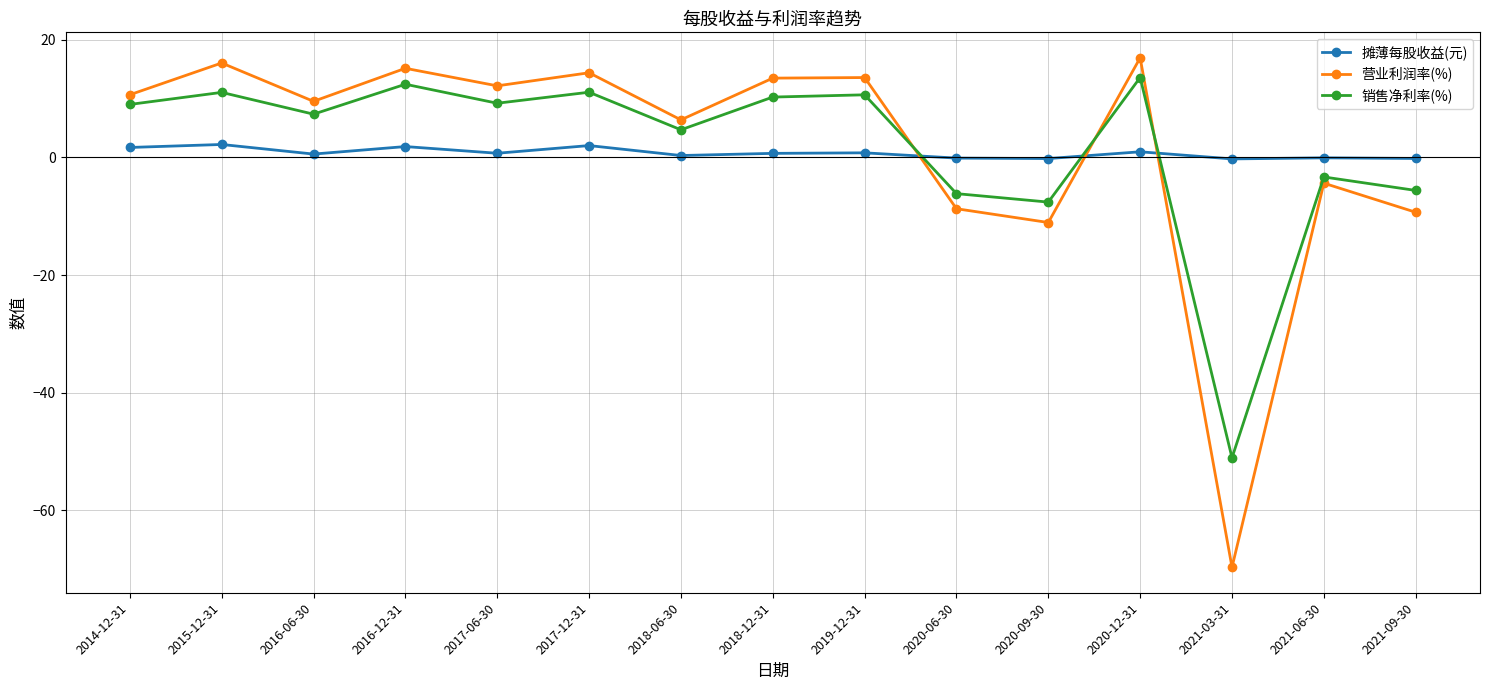

Is the value of 摊薄每股收益(元) at 2018-12-31 greater than the value of 销售净利率(%) at 2021-06-30?

Yes